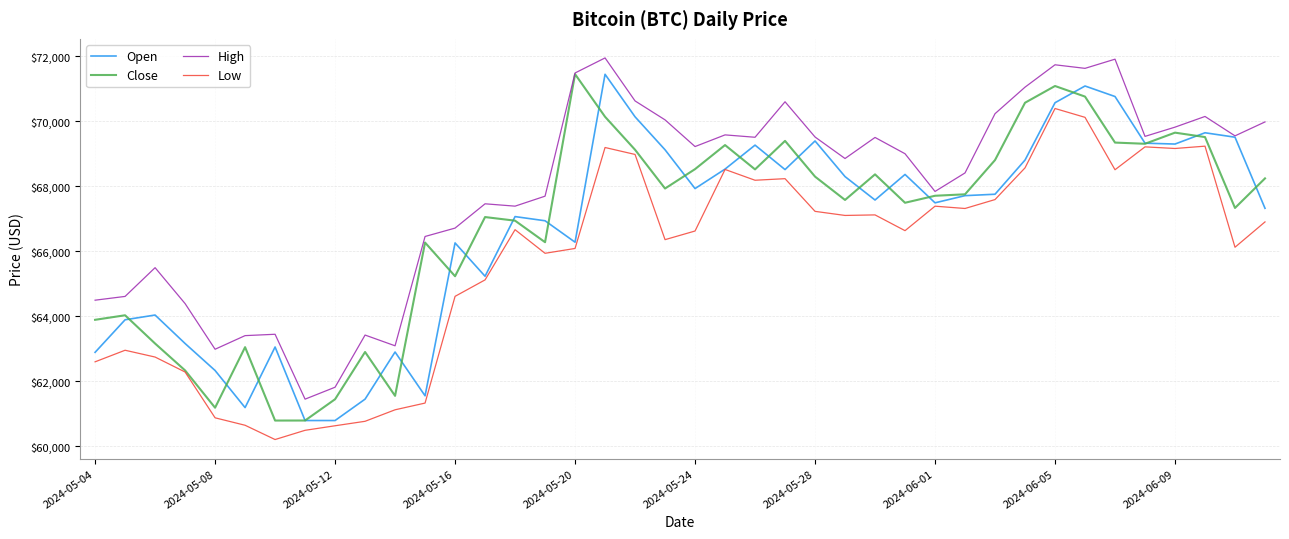

Which series has the largest total across all categories?

High